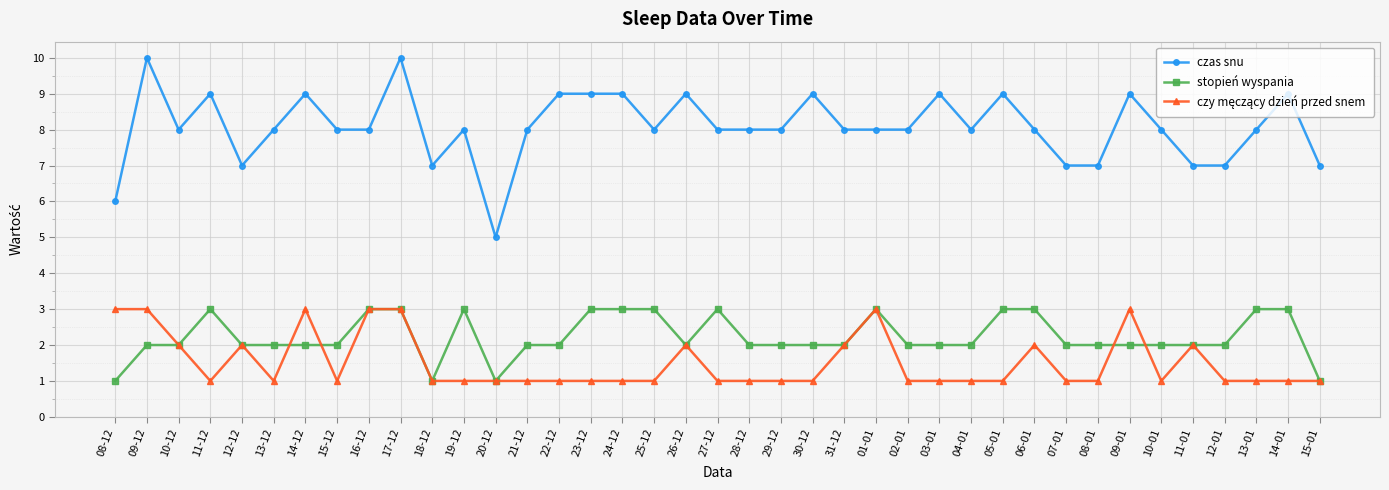

At which label does czas snu first exceed 8?

09-12